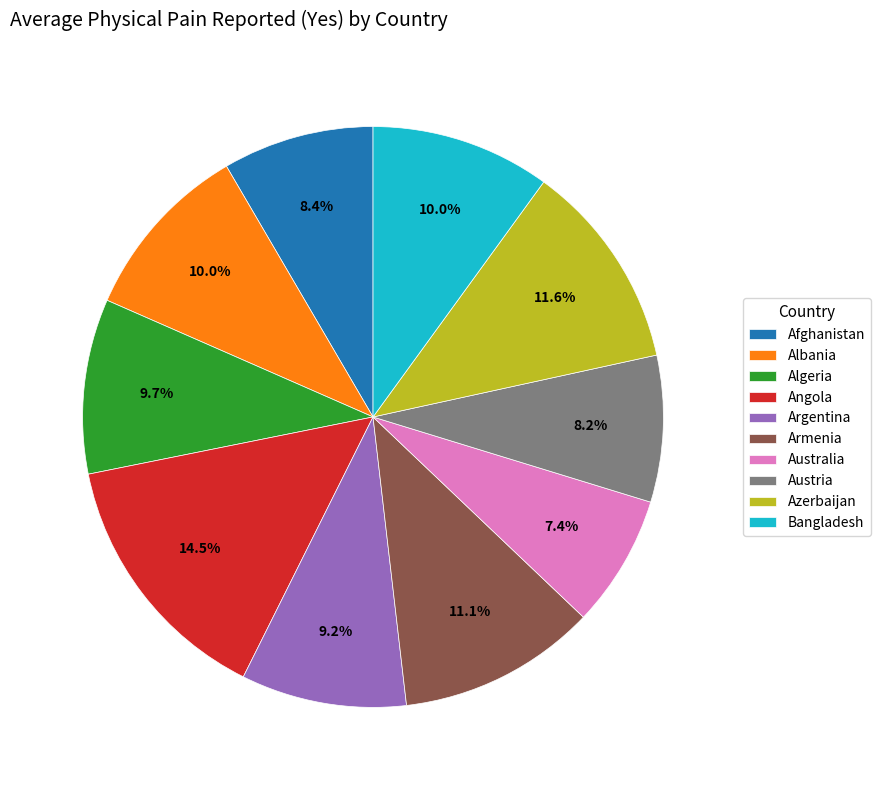

Is Argentina the majority of the pie?

No